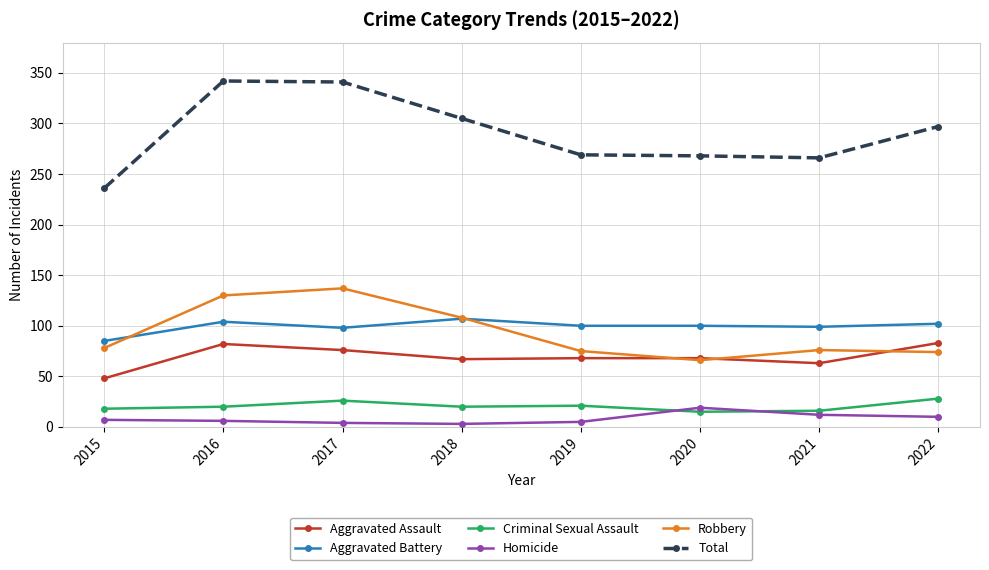

What value does the Aggravated Battery series have at 2021?

99